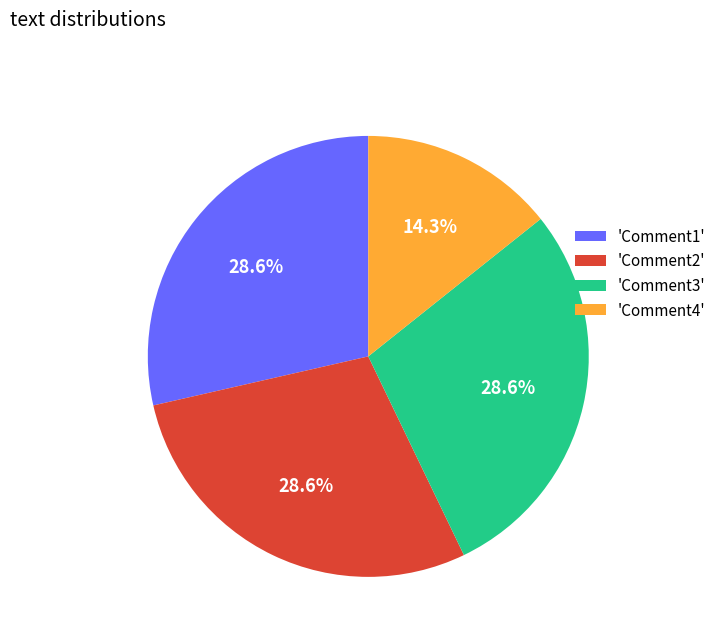

To the nearest percent, what is the average slice percentage?

25%